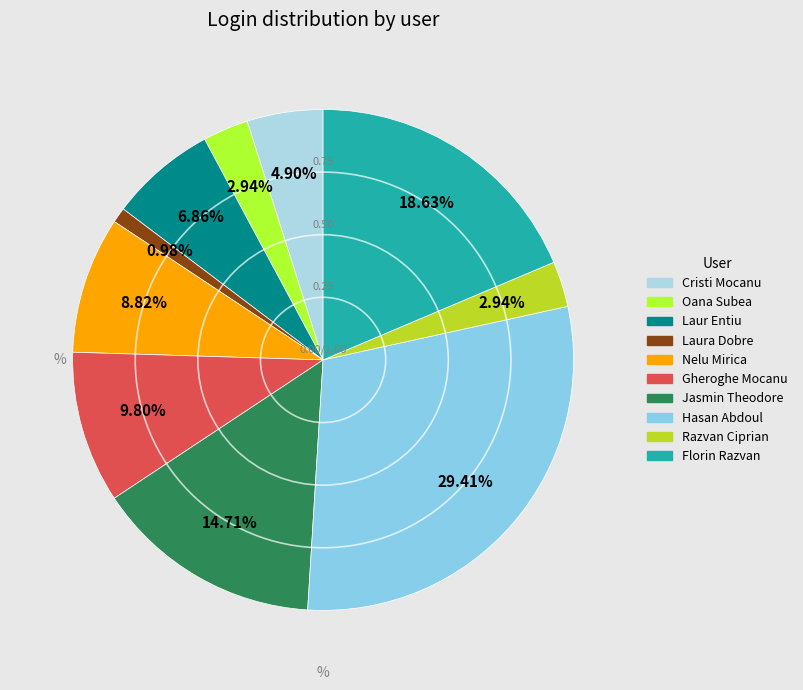

Approximately how many times larger is the value at Razvan Ciprian compared to Oana Subea?

1.0